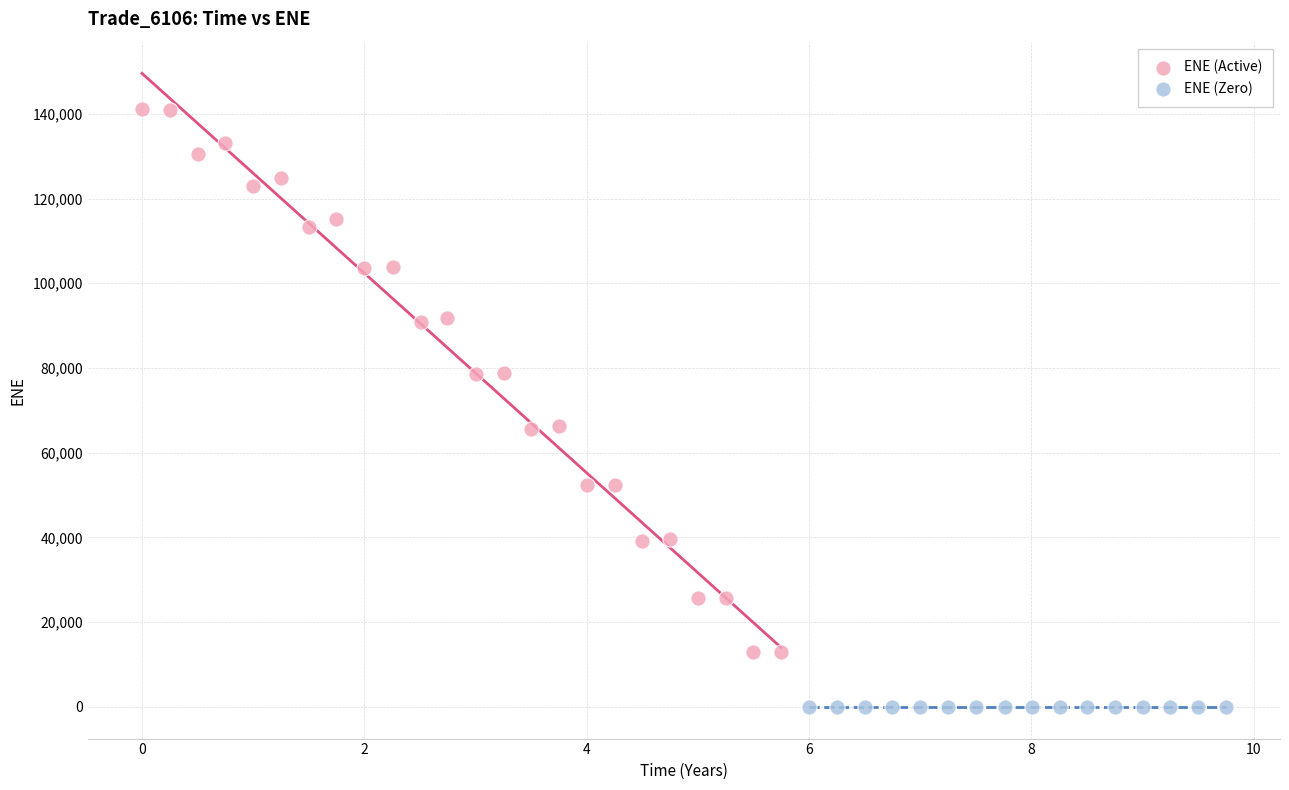

Which series reaches the maximum Y coordinate?

ENE (Active)